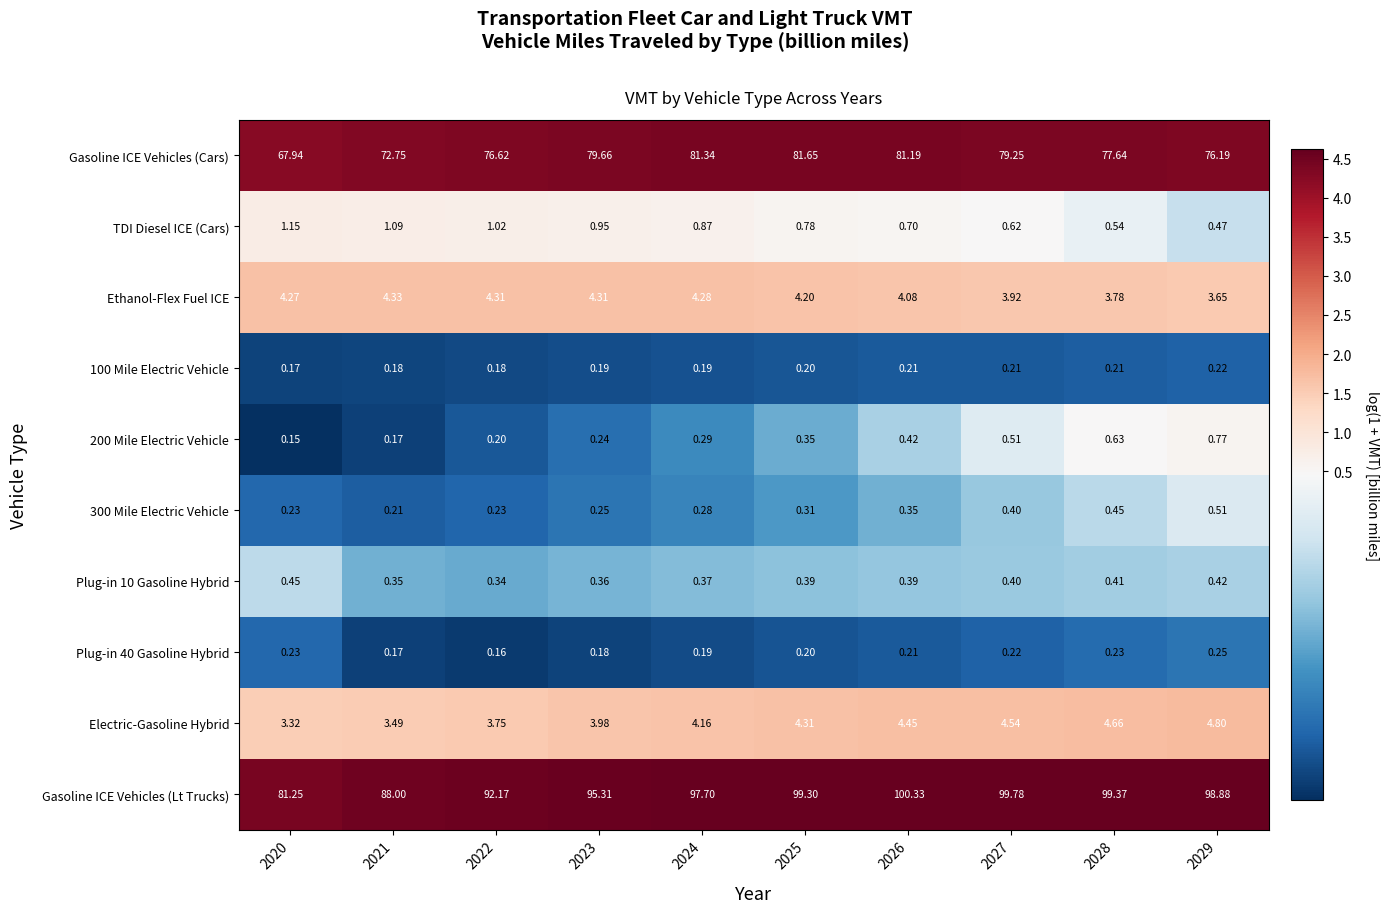

Which series has the largest total across all categories?

Gasoline ICE Vehicles (Lt Trucks)